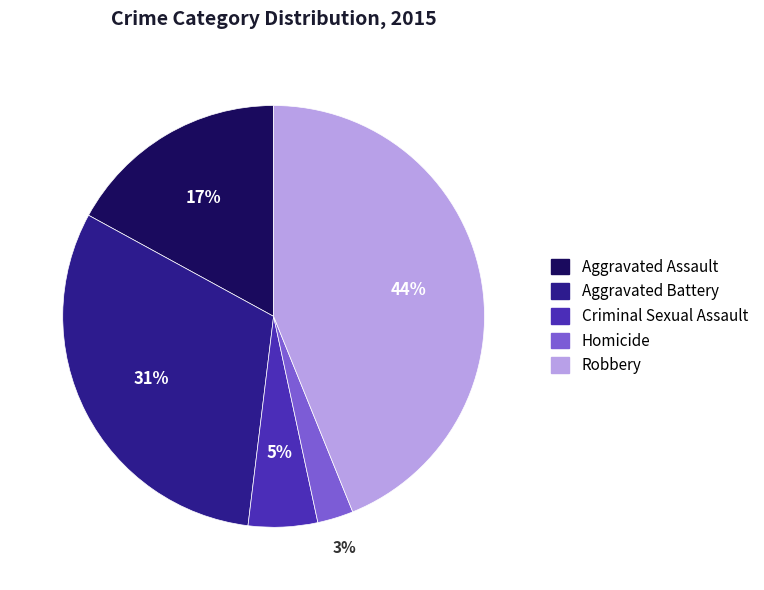

Combined, do Homicide and Aggravated Battery account for over 50%?

No